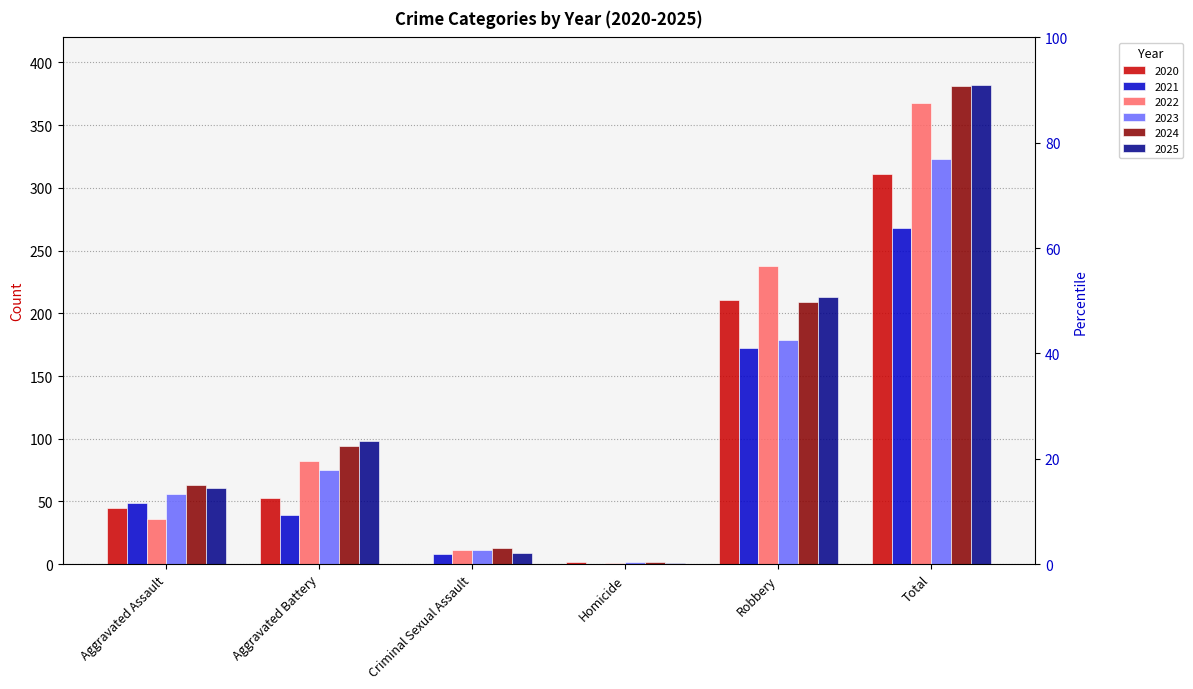

Between Criminal Sexual Assault and Homicide, which is larger?

Homicide